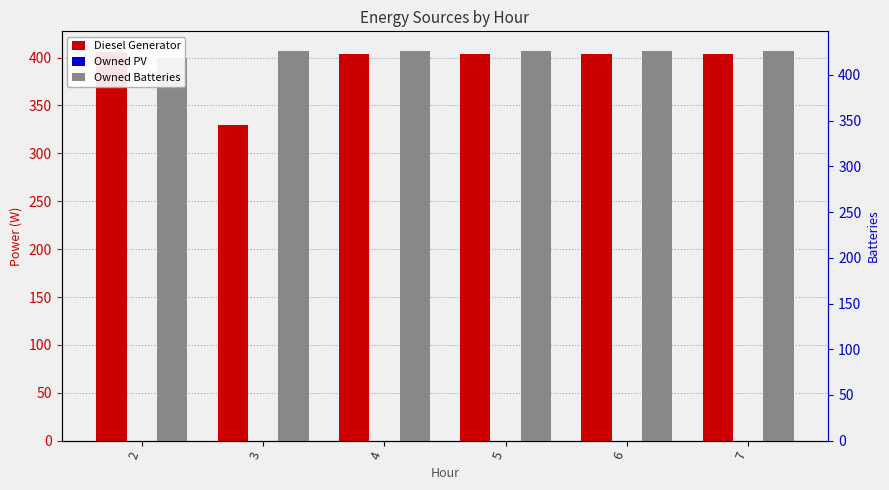

The Owned Batteries series shows 611.3 at 5. True or false?

False